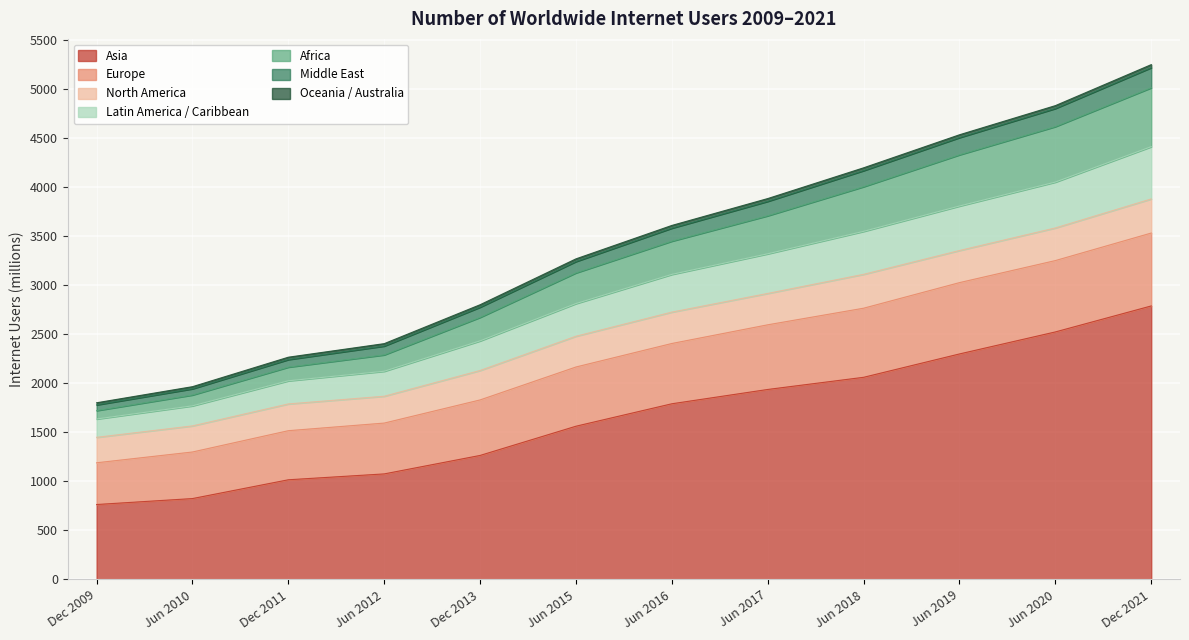

What is the label of the 10th point from the right?

Dec 2011